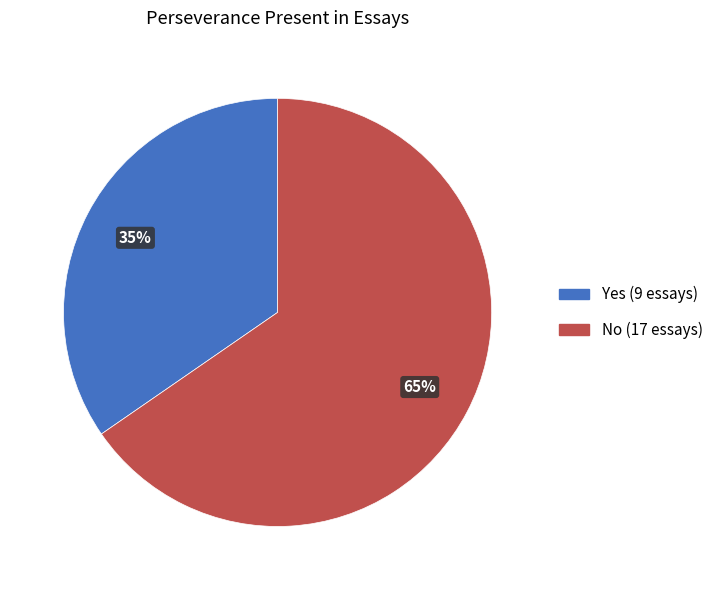

To the nearest percent, what portion does No represent?

65%